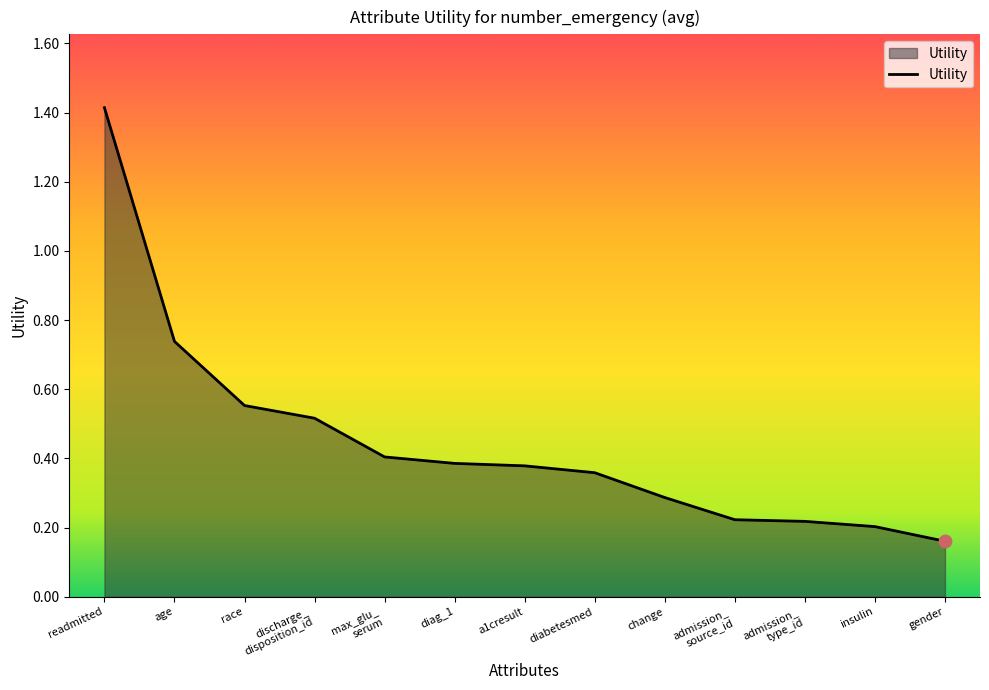

Between admission_
source_id and readmitted, which is larger?

readmitted